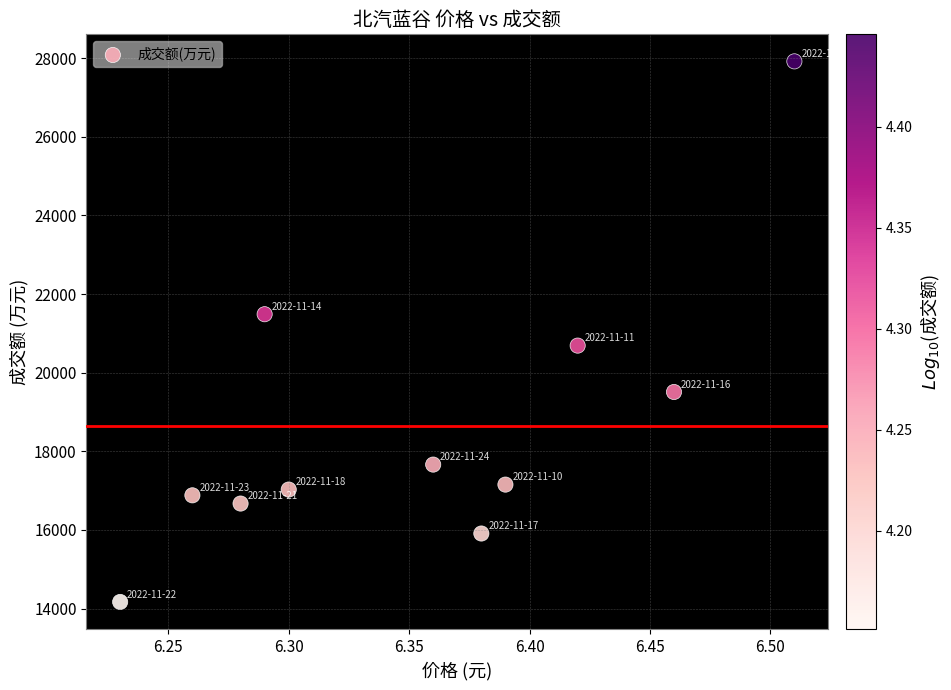

What is the average Y value?

18643